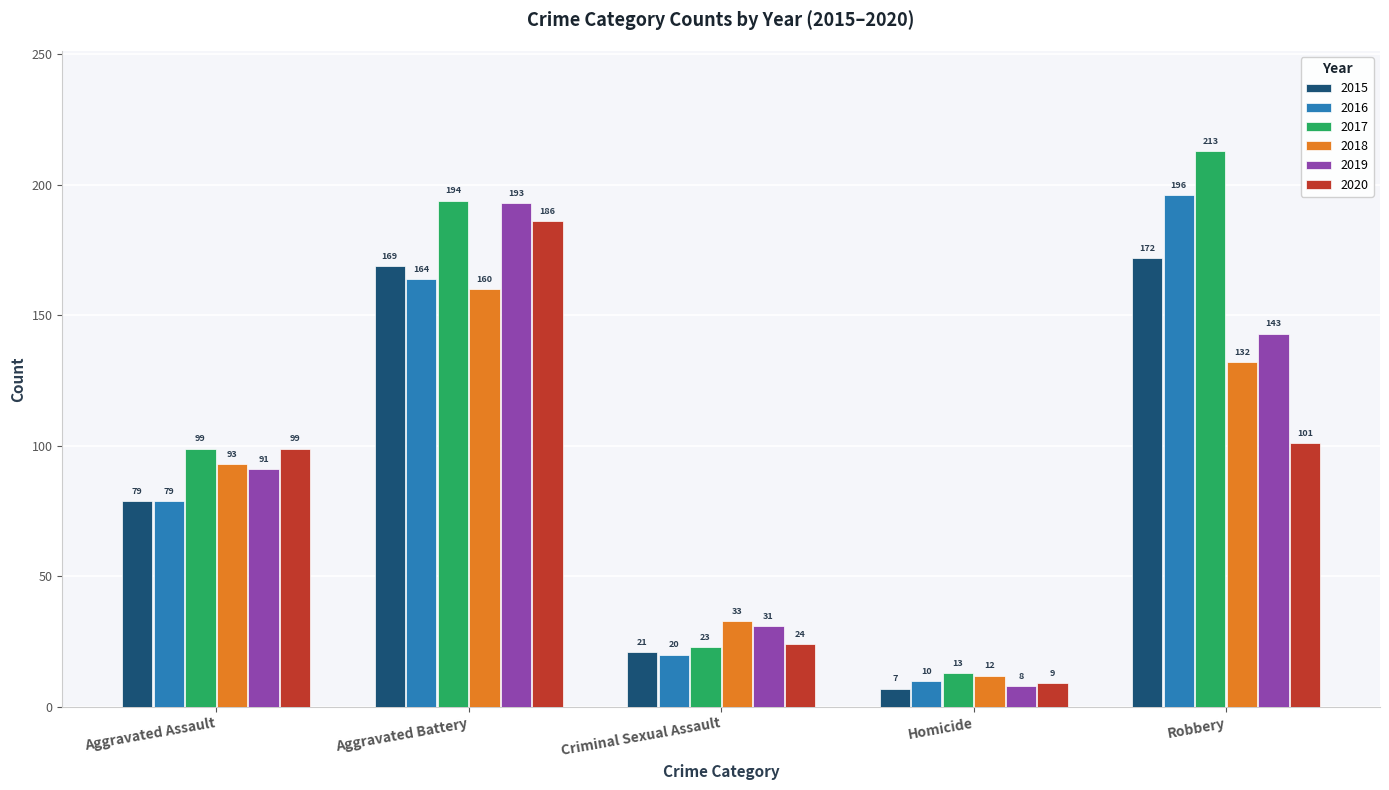

Between Criminal Sexual Assault and Robbery, which series saw the biggest shift?

2017